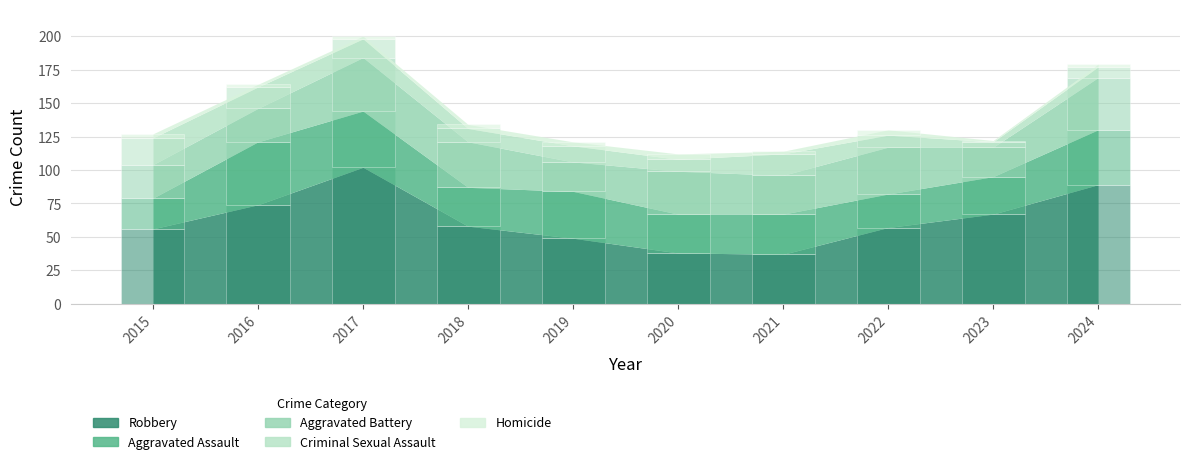

What is the difference between the second highest and minimum values in the Robbery series?

52